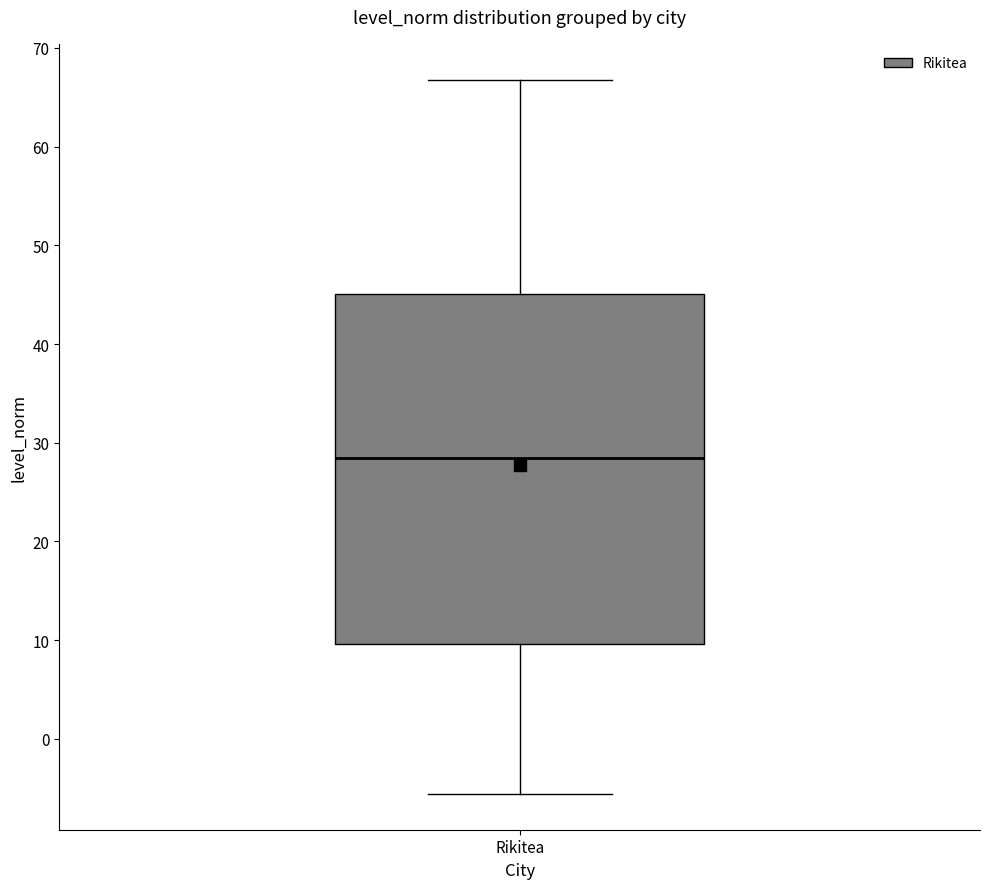

Read this box plot against the y-axis: the position of the median line, the range covered by the box, and the ends of both whiskers. The values are not printed on the chart, so give them approximately, as read against the axis.

median 28, box 10 to 45, whiskers -6 to 67